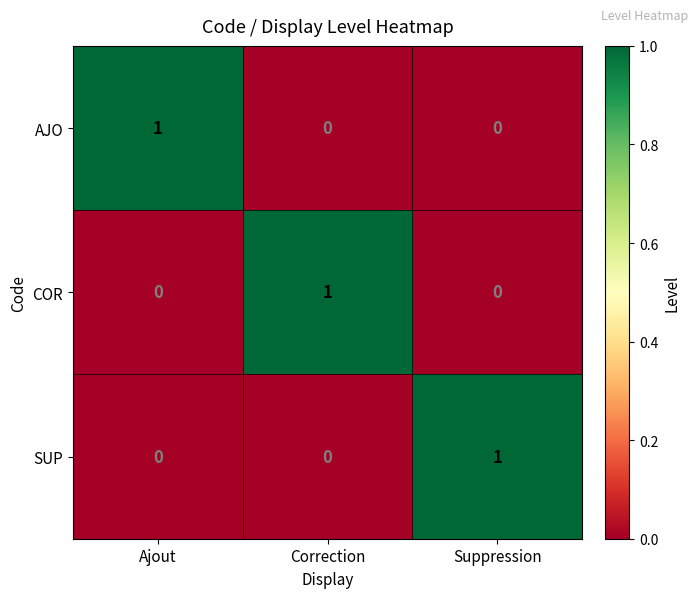

How many AJO values are between 0 and 1?

3